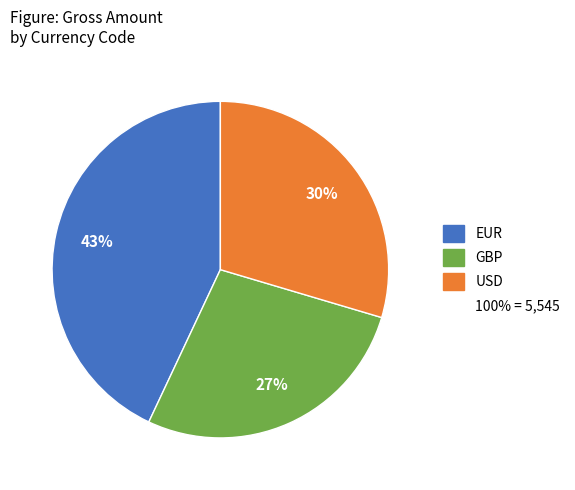

How many segments does this pie chart have?

3